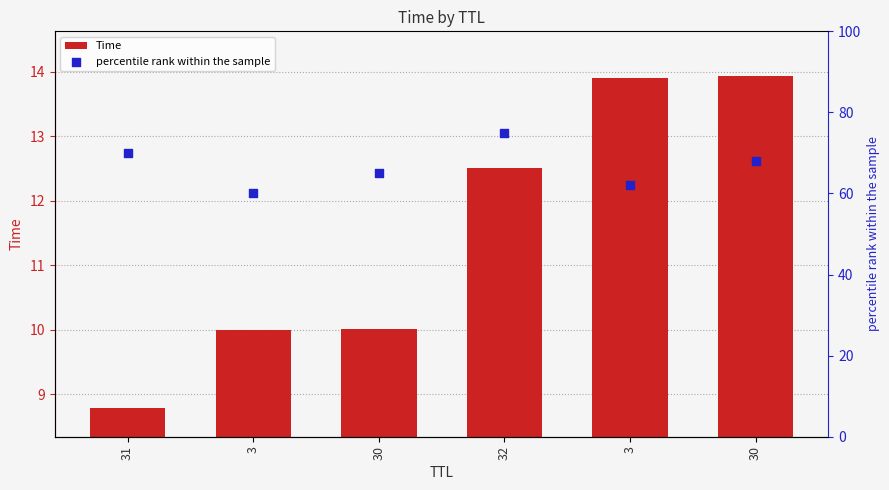

Which series contains the lowest Y value?

Time